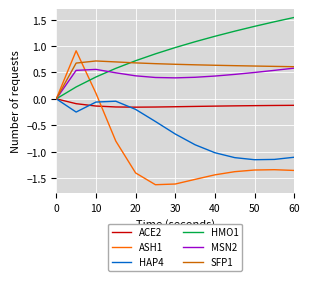

Which series has the largest range (max minus min)?

ASH1